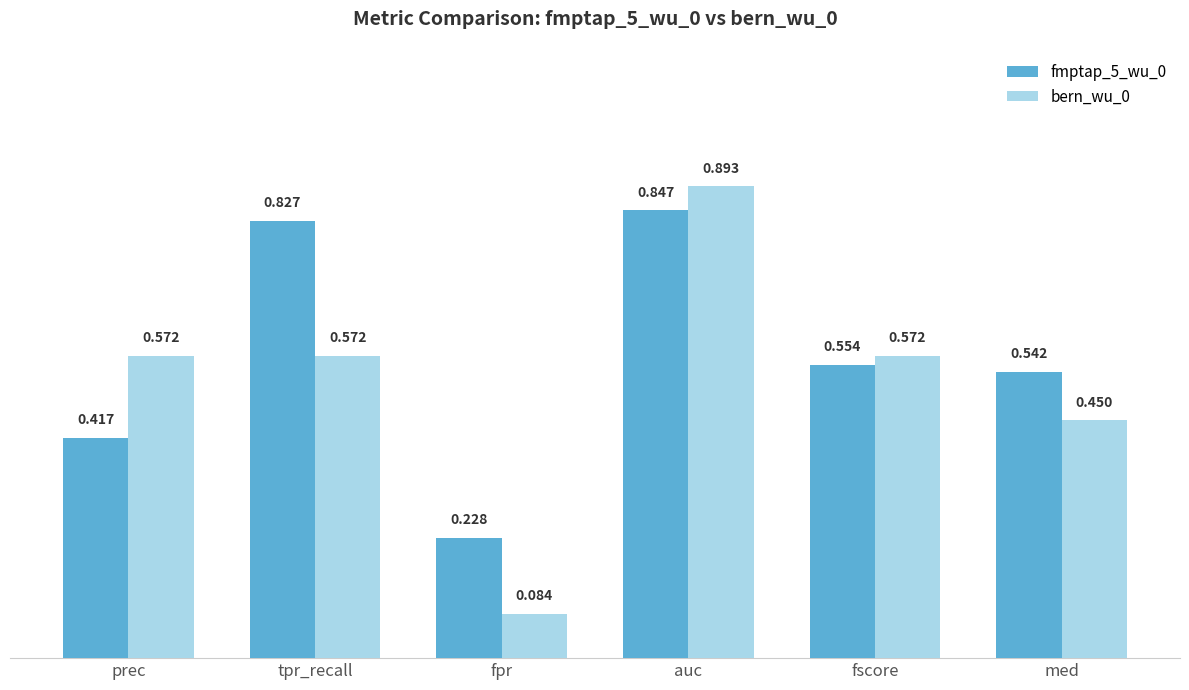

What is the sum of all fmptap_5_wu_0 values?

3.4